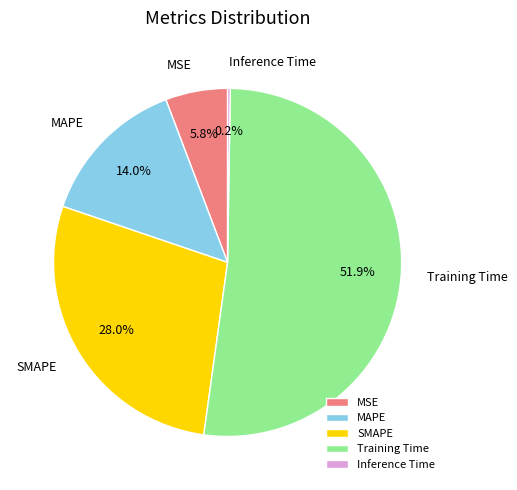

Which slice is the largest?

Training Time